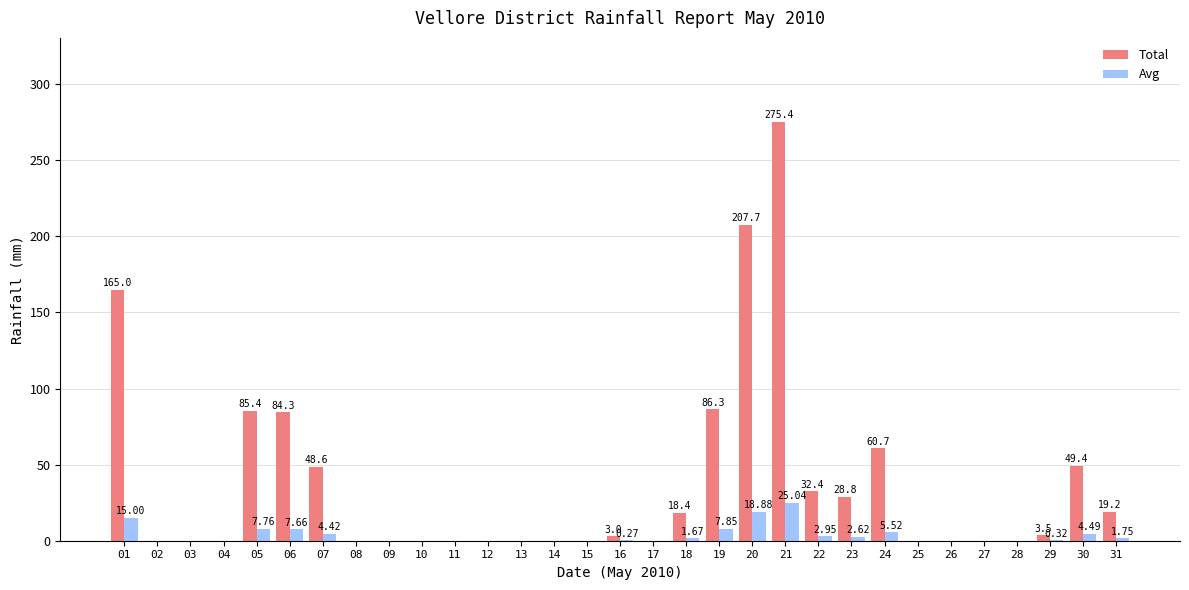

Which series has the largest total across all categories?

Total